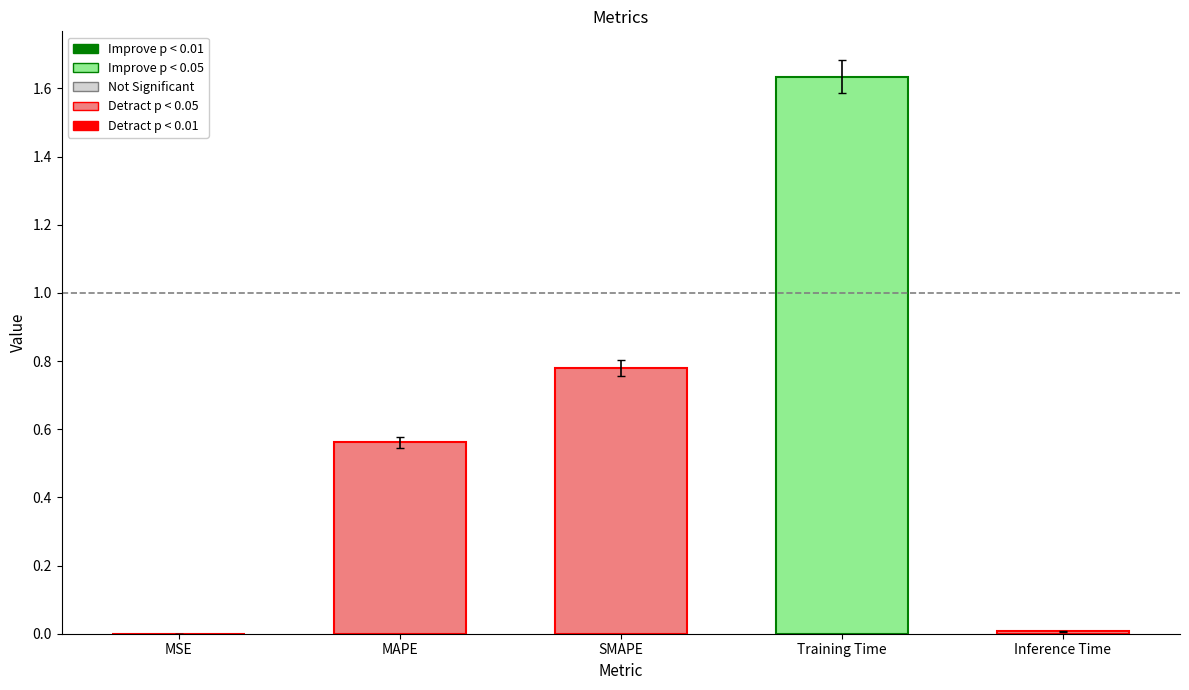

What is the sum of the values at MAPE and SMAPE?

1.3